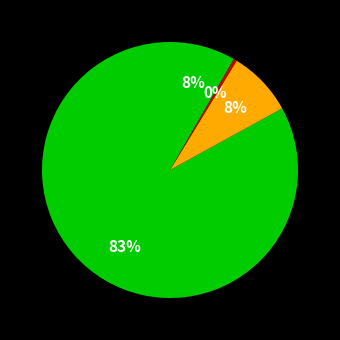

How many slices are in this pie chart?

4